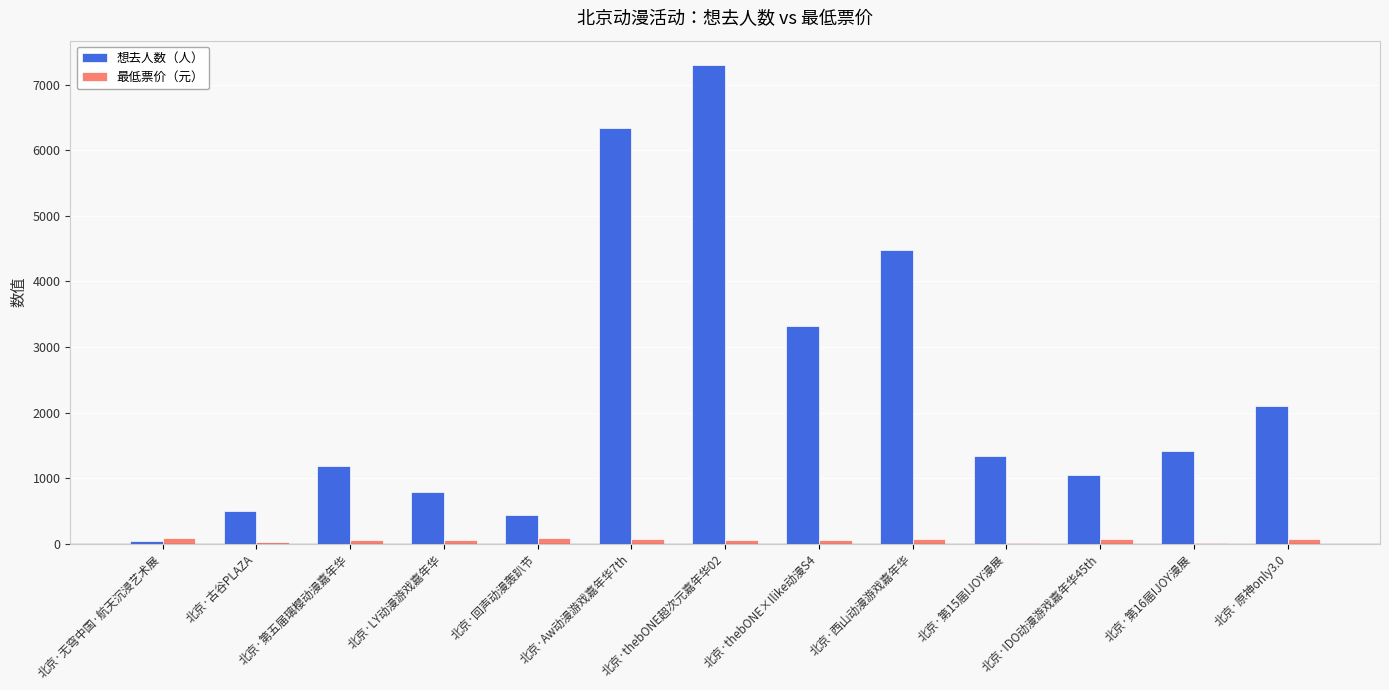

Count the number of data series in this chart.

2